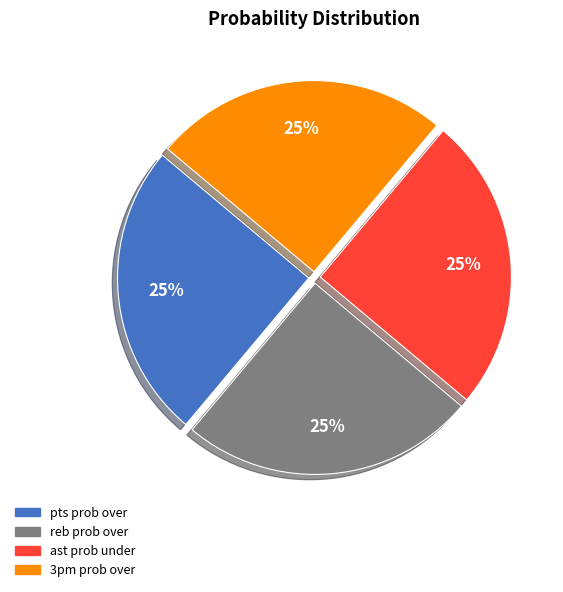

Is there a majority slice in this chart?

No